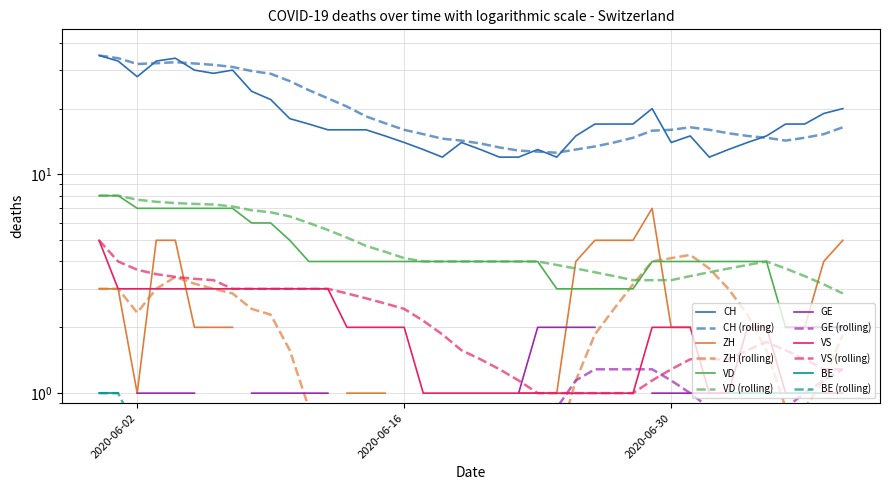

Which series has the largest total across all categories?

CH